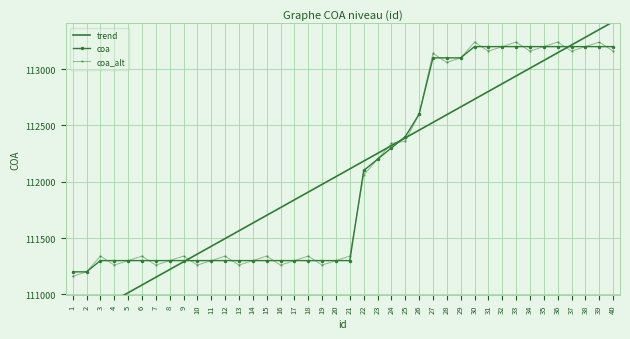

Count the number of values greater than 111300.

19